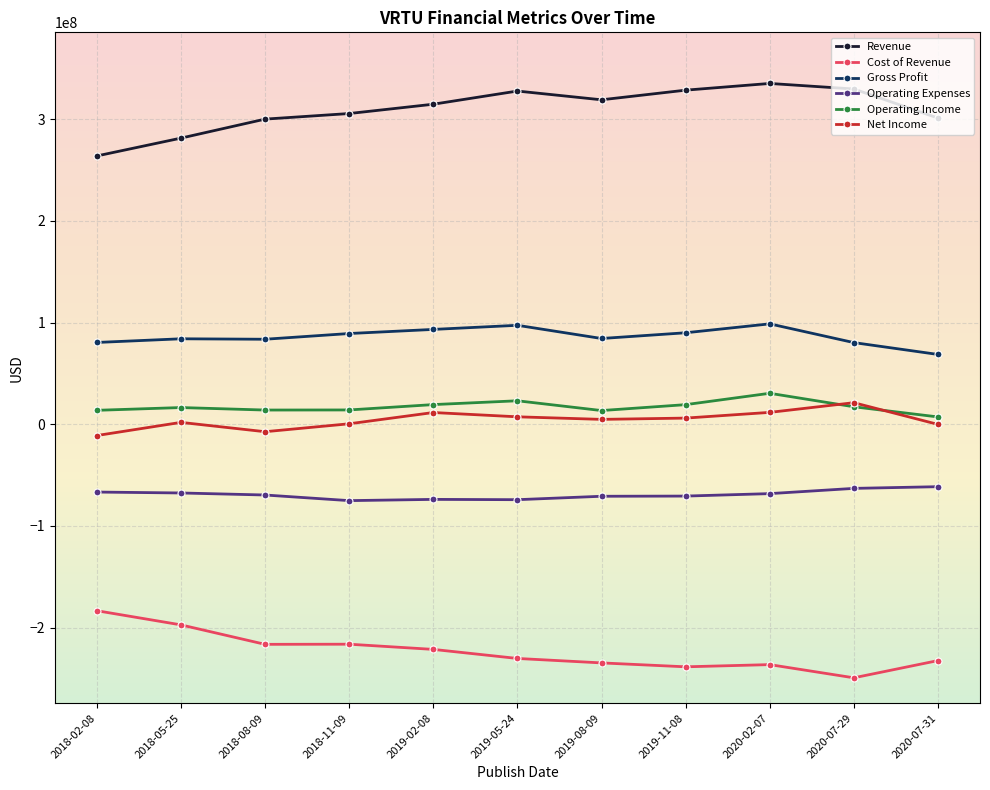

What position from the left is 2020-02-07?

9